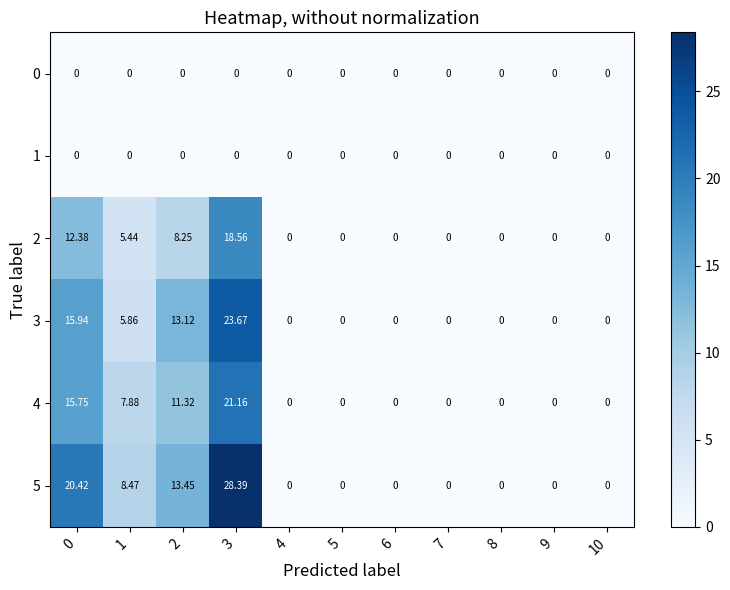

How many distinct data groups are displayed?

6